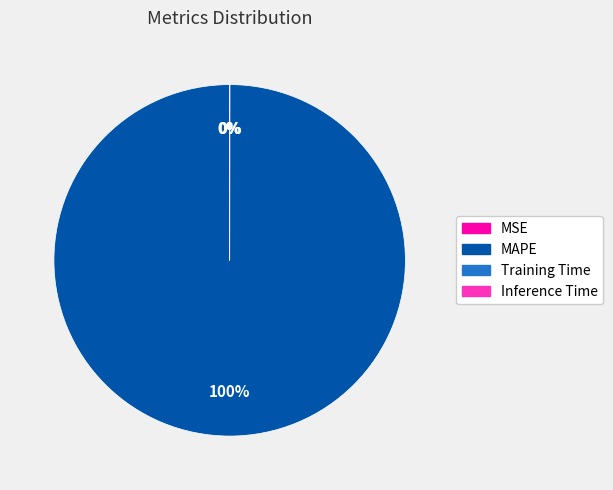

What is the largest slice in the pie chart?

MAPE